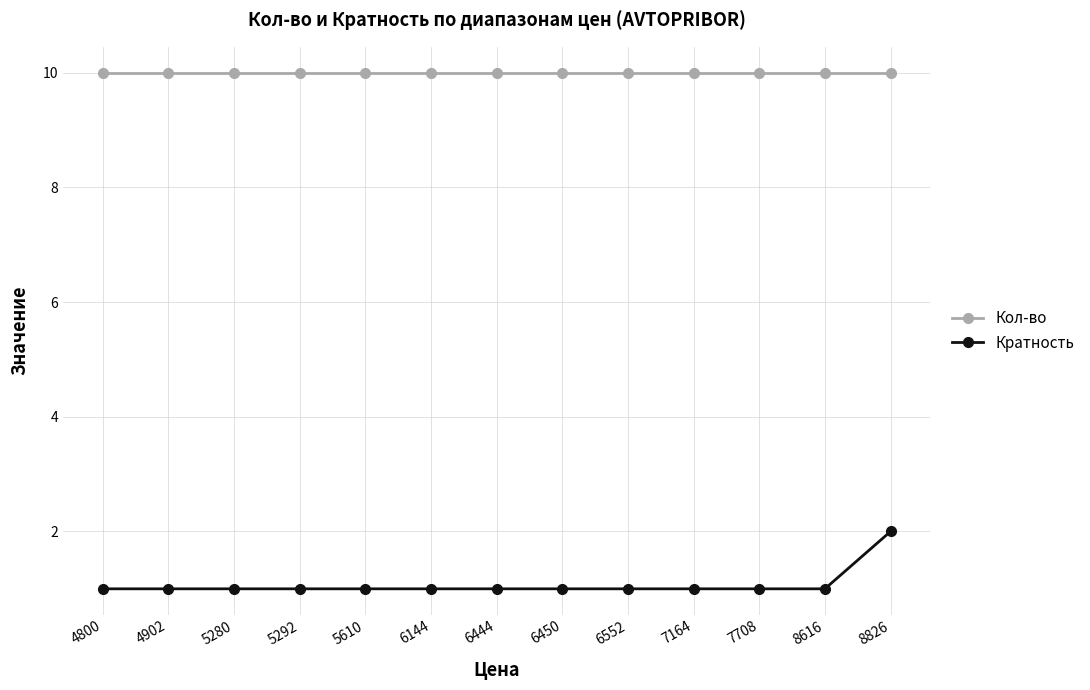

Does the chart display data point markers on the line(s)?

Yes